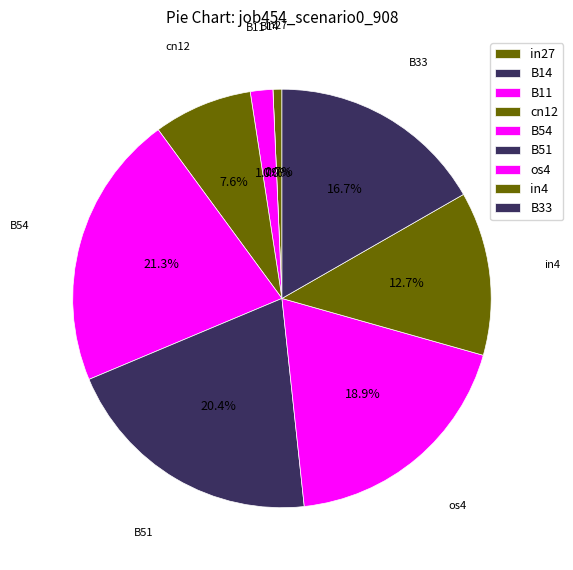

What is the largest slice in the pie chart?

B54